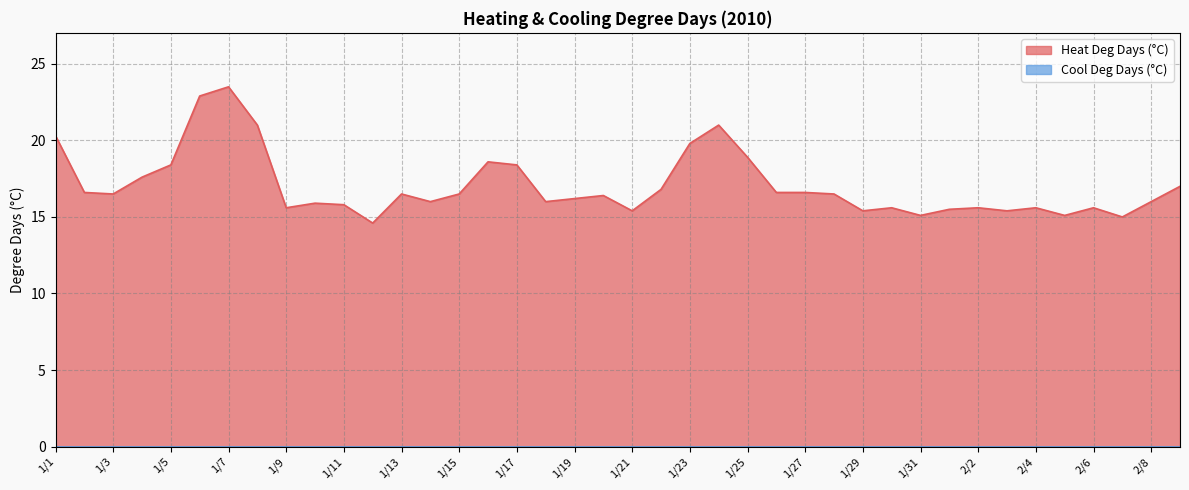

What is the difference between the second highest and minimum values?

8.3